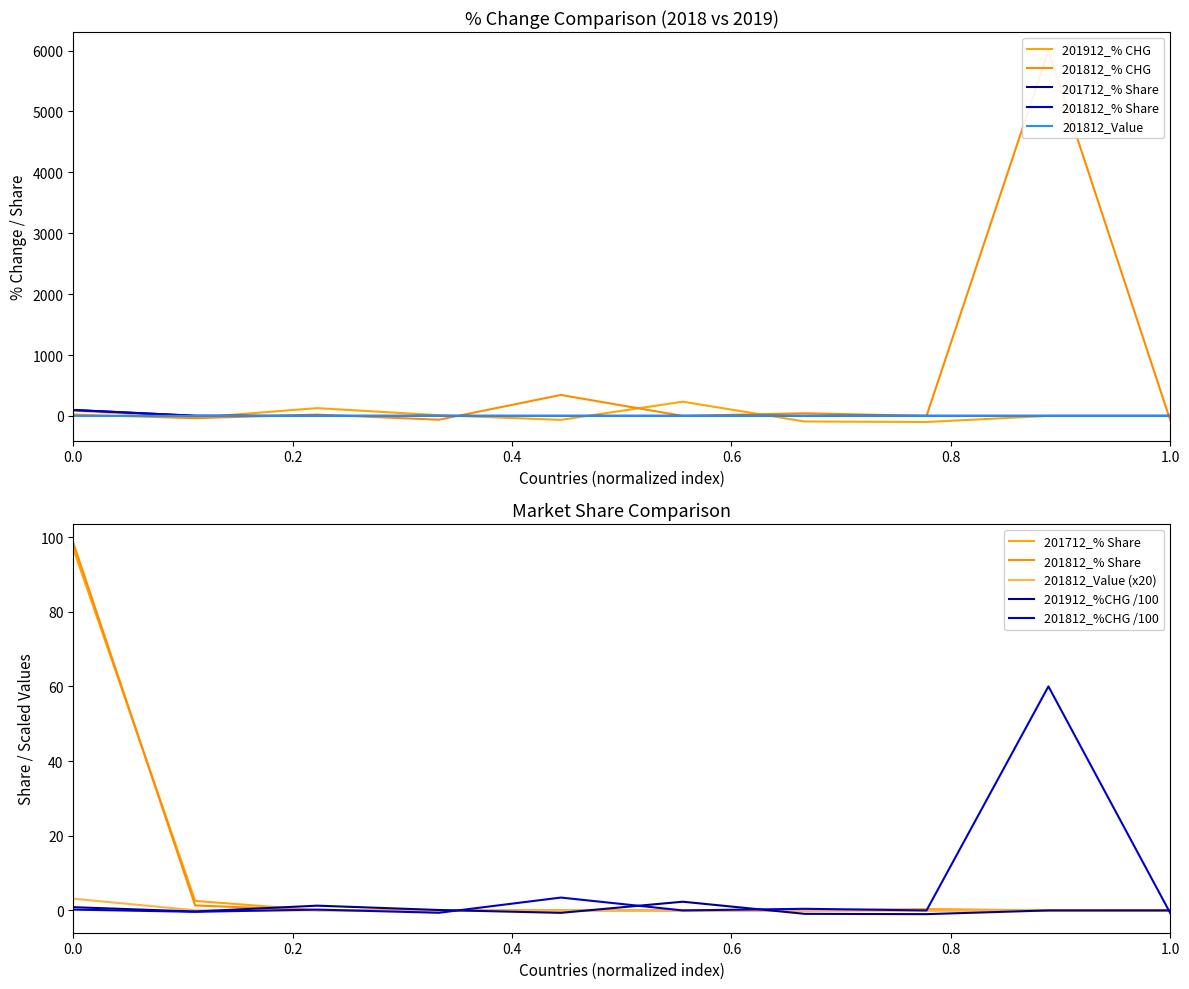

At which category does 201812_% CHG reach its first local peak?

FRANCE